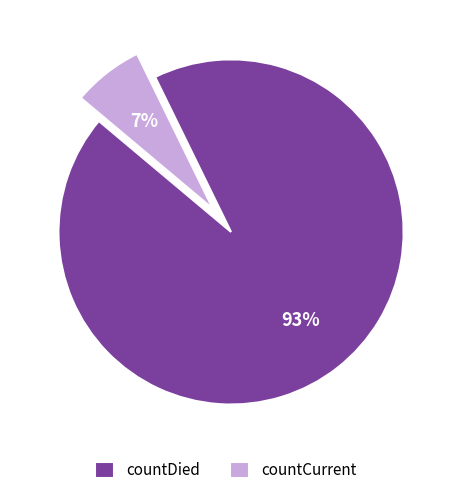

To the nearest percent, what is the average slice percentage?

50%